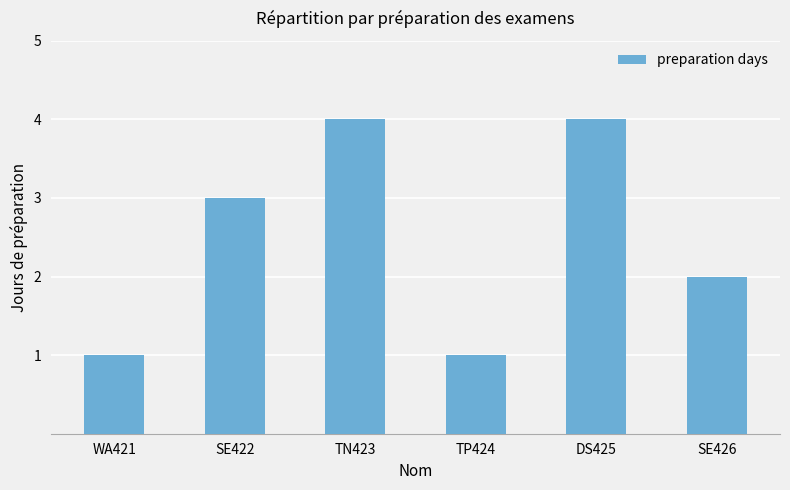

What is the label of the 2nd bar from the left?

SE422